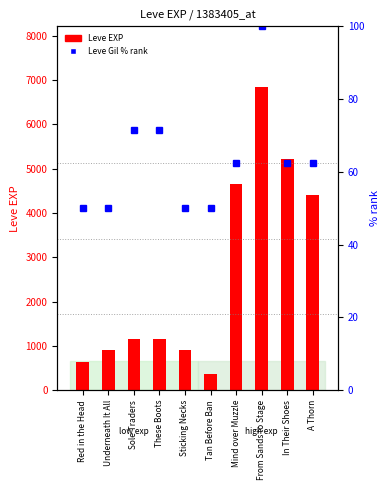

What is the greatest value displayed?

6840.0